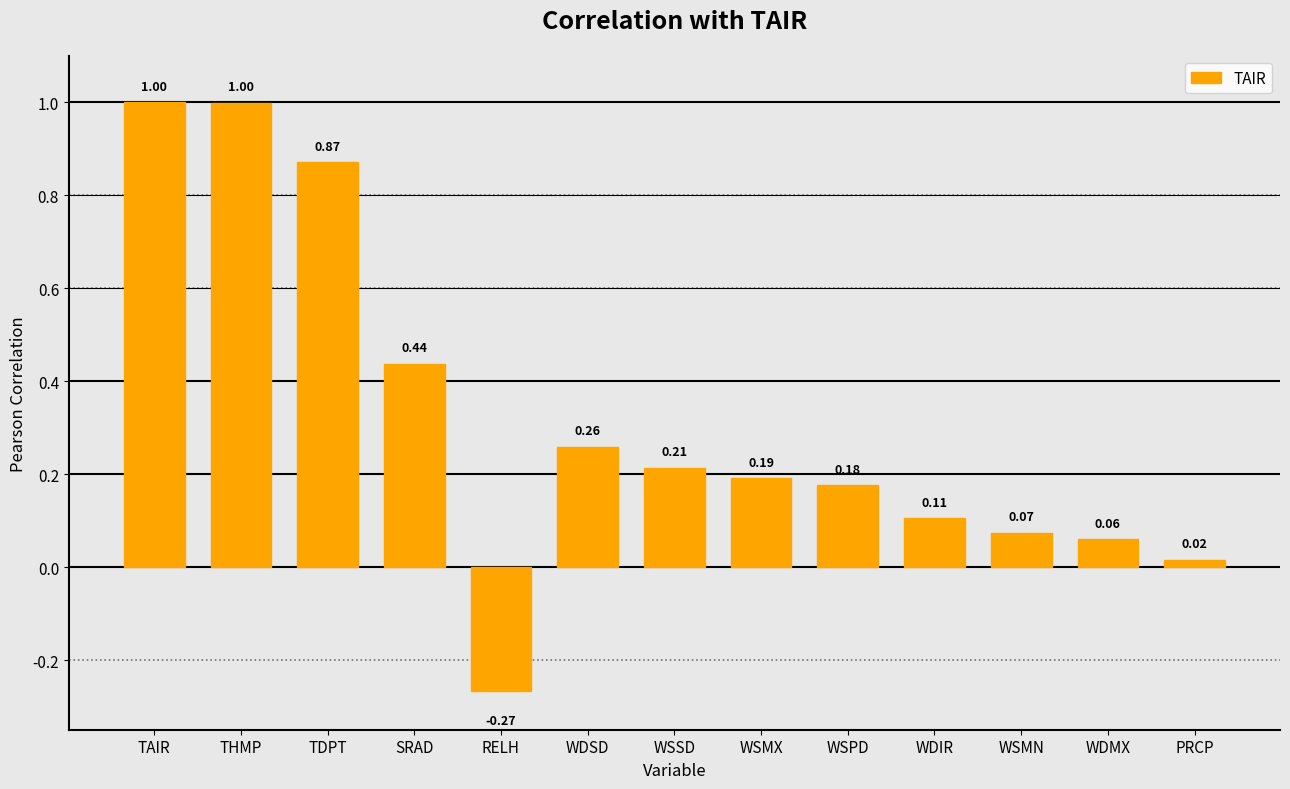

At which category does the chart reach its minimum across all series?

RELH